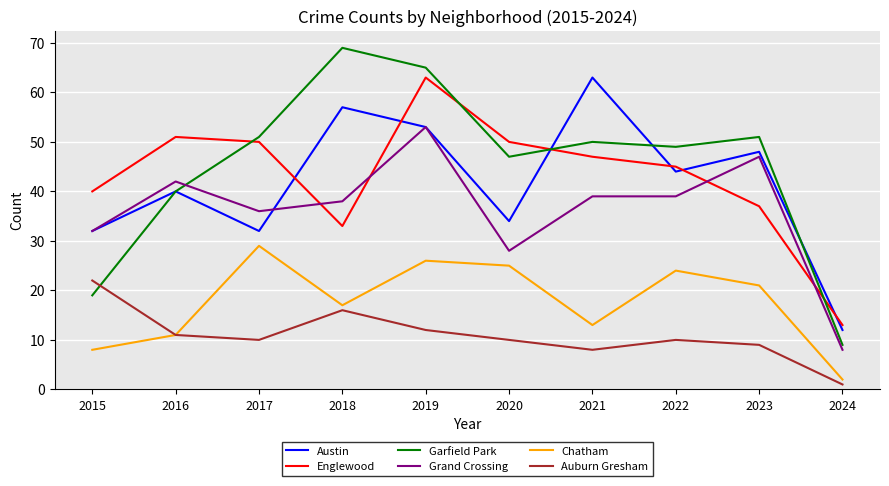

The value of Garfield Park at 2015 is 19. True or false?

True